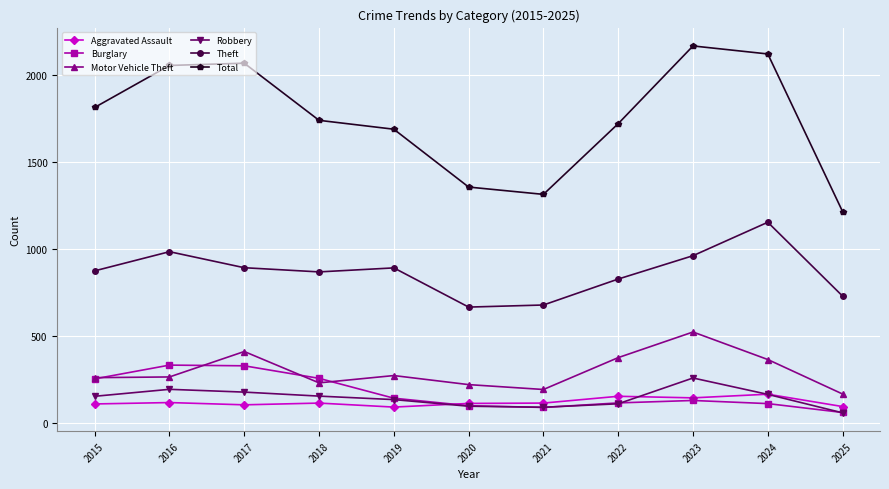

What is the minimum value shown in the chart?

59